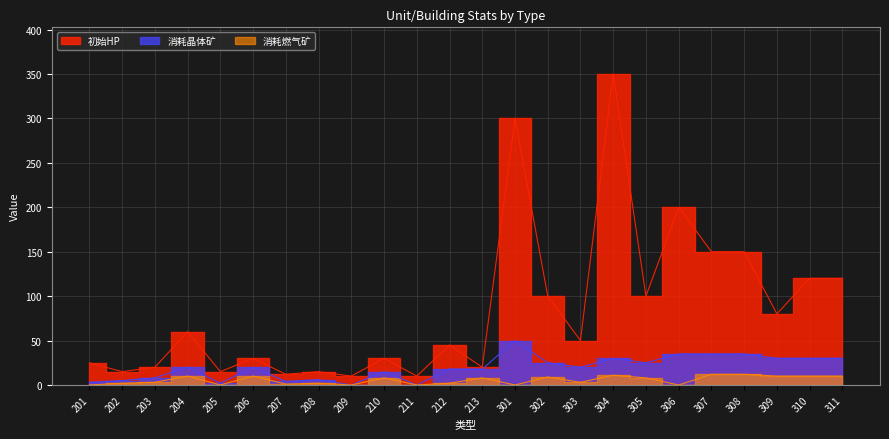

What is the value of the 消耗燃气矿 point at the 10th from the left?

8